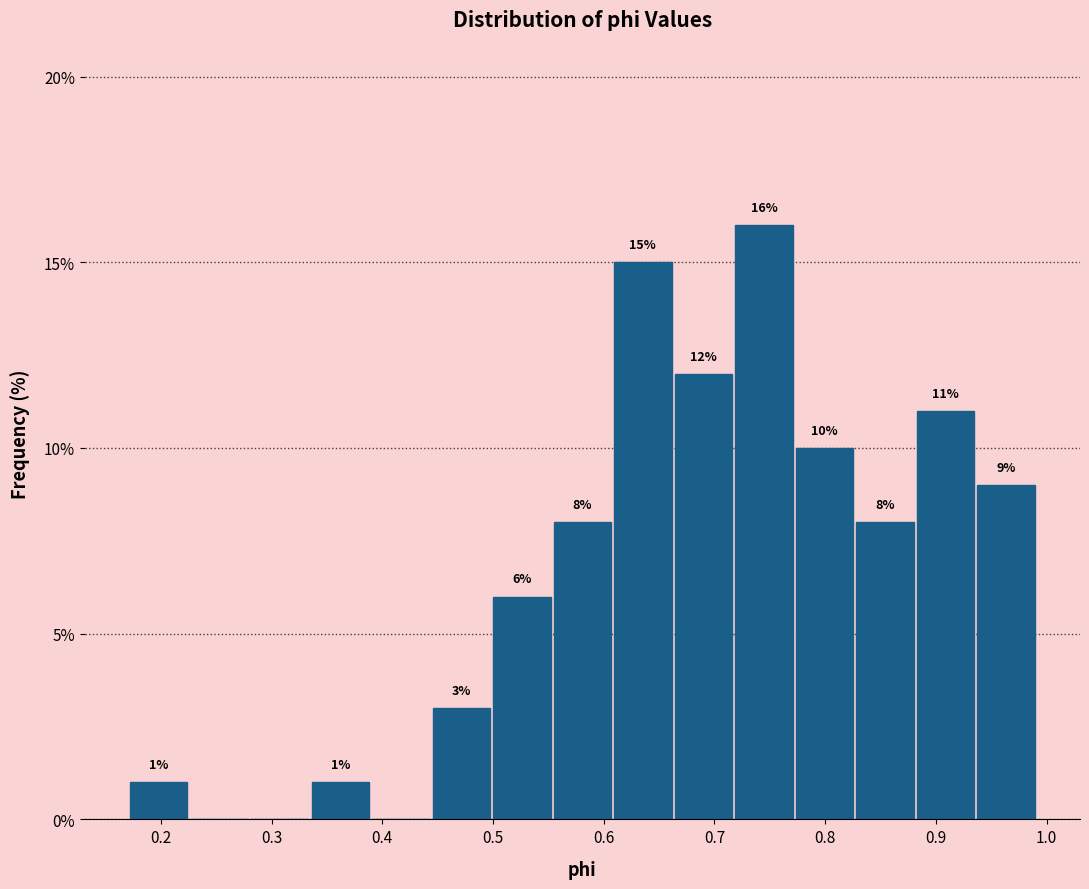

Which range on the x-axis has the tallest bar?

0.72 to 0.77